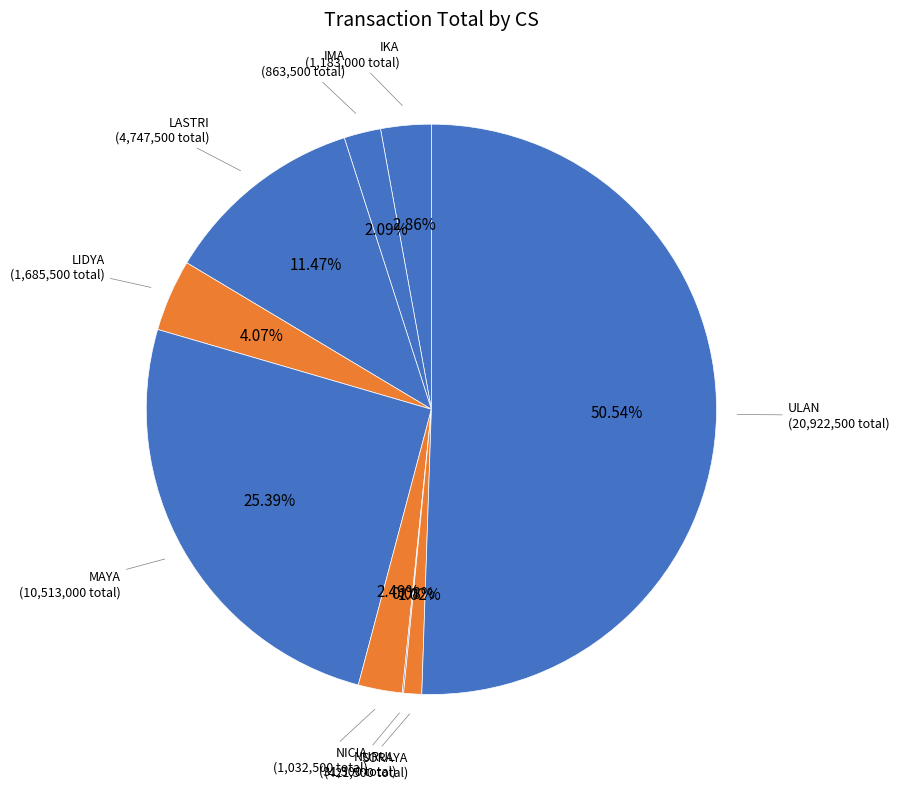

Is the sum of MAYA and SORAYA greater than half?

No